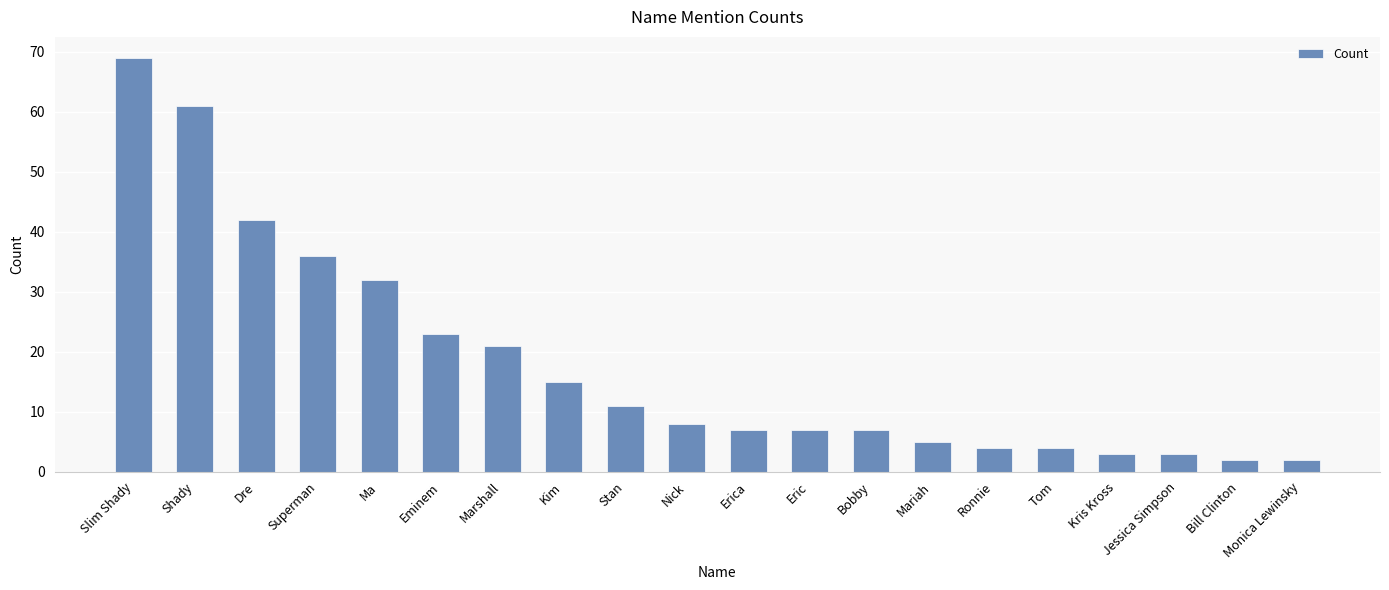

What is the minimum value shown in the chart?

2